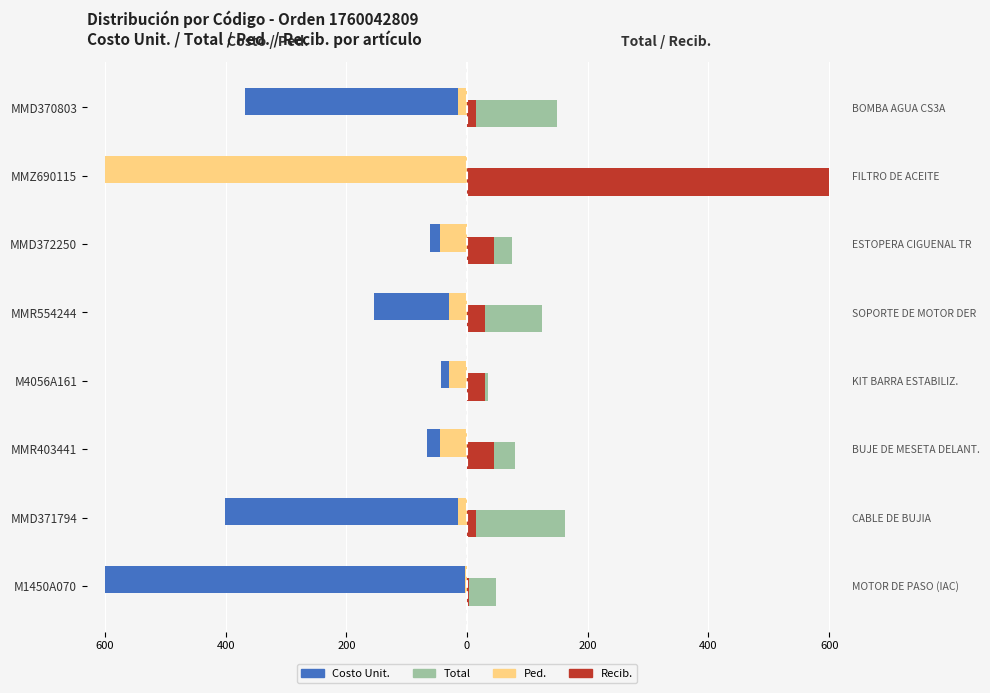

What is the approximate value of Recib. at MMR403441?

45.0